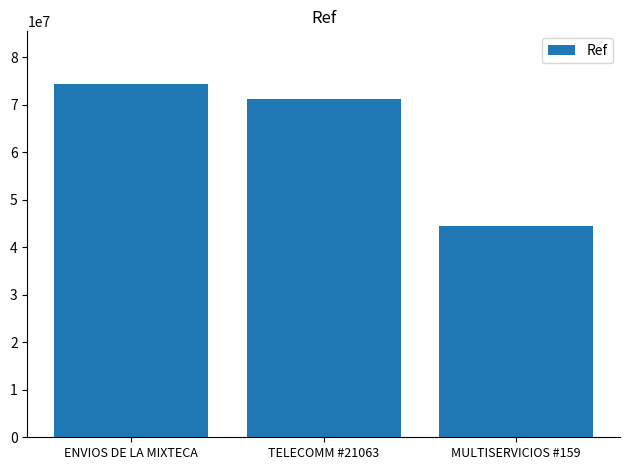

What is the difference between the maximum and minimum values?

29849370